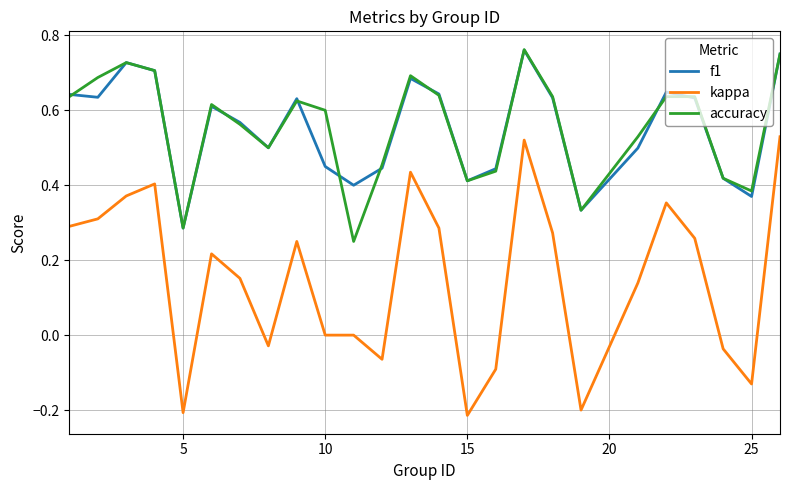

Which series has the largest range (max minus min)?

kappa